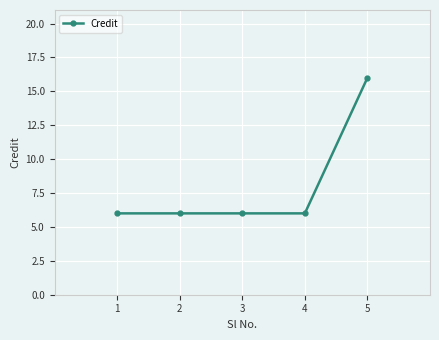

What is the value of the 1st point from the left?

6